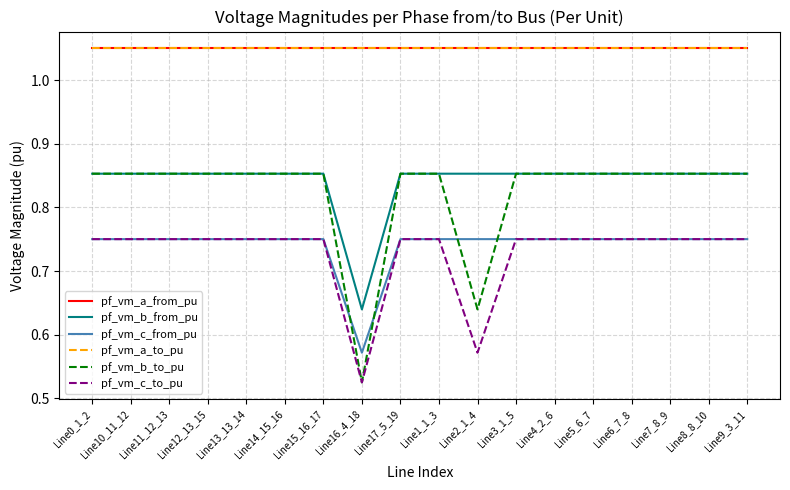

What is the sum of the pf_vm_b_to_pu values at Line0_1_2 and Line11_12_13?

1.7